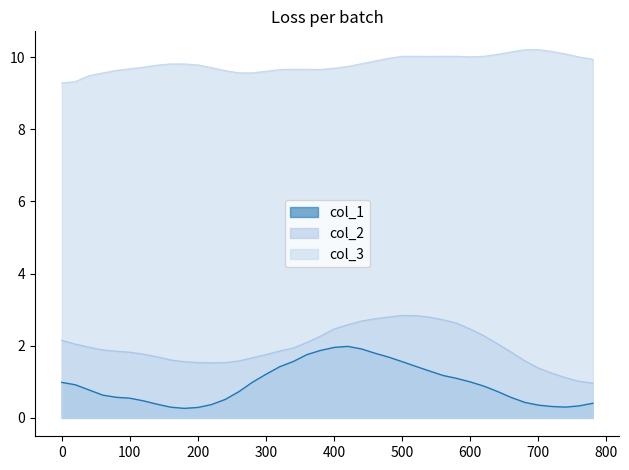

What is the lowest value of the col_1 series?

0.3